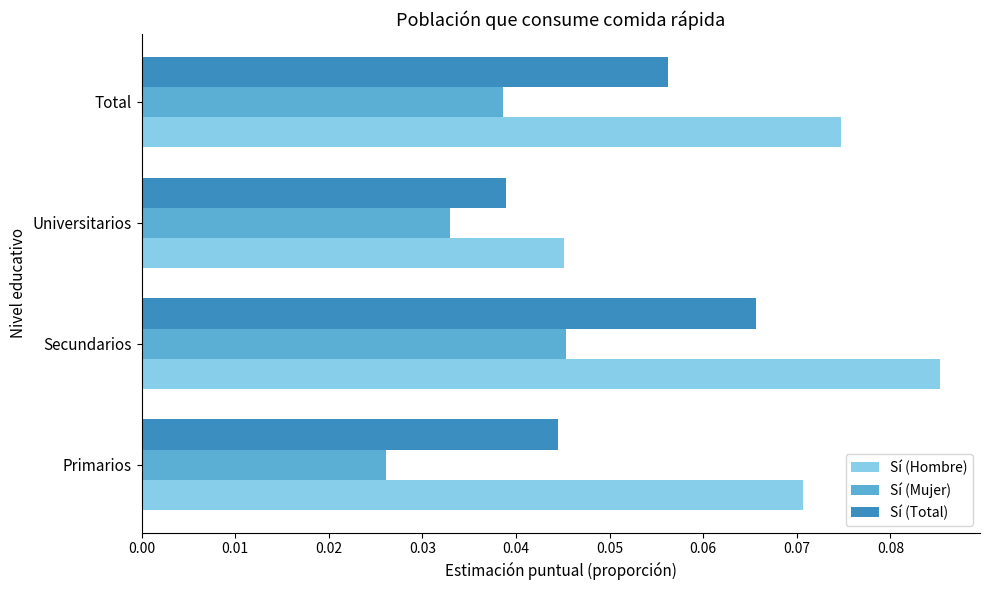

Is it true that Sí (Total) equals 0.1 at Universitarios?

False